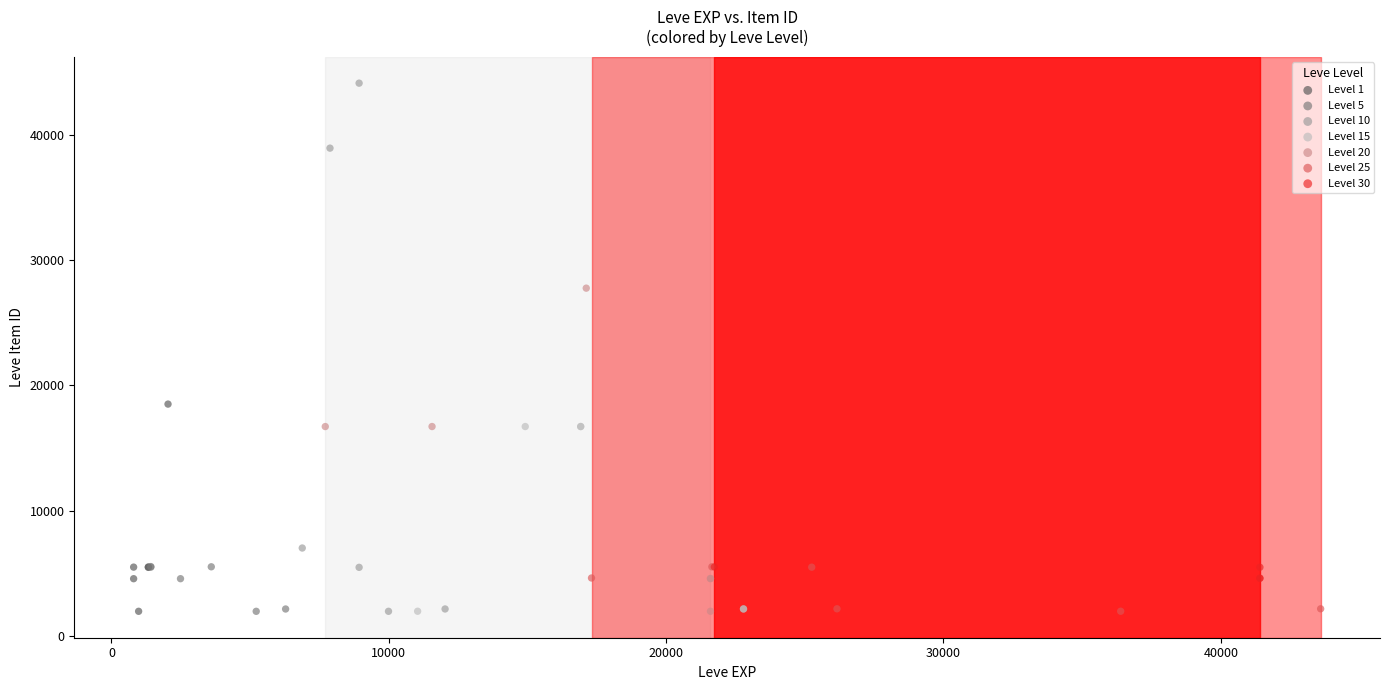

Which series reaches the maximum Y coordinate?

Level 10